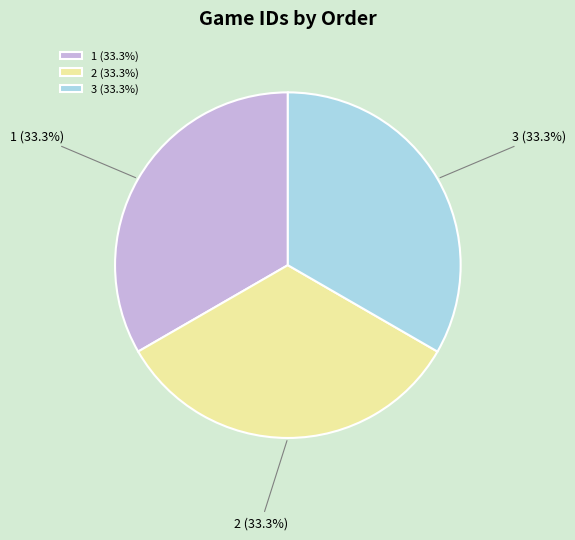

What percentage do 3 and 1 together represent?

66.7%